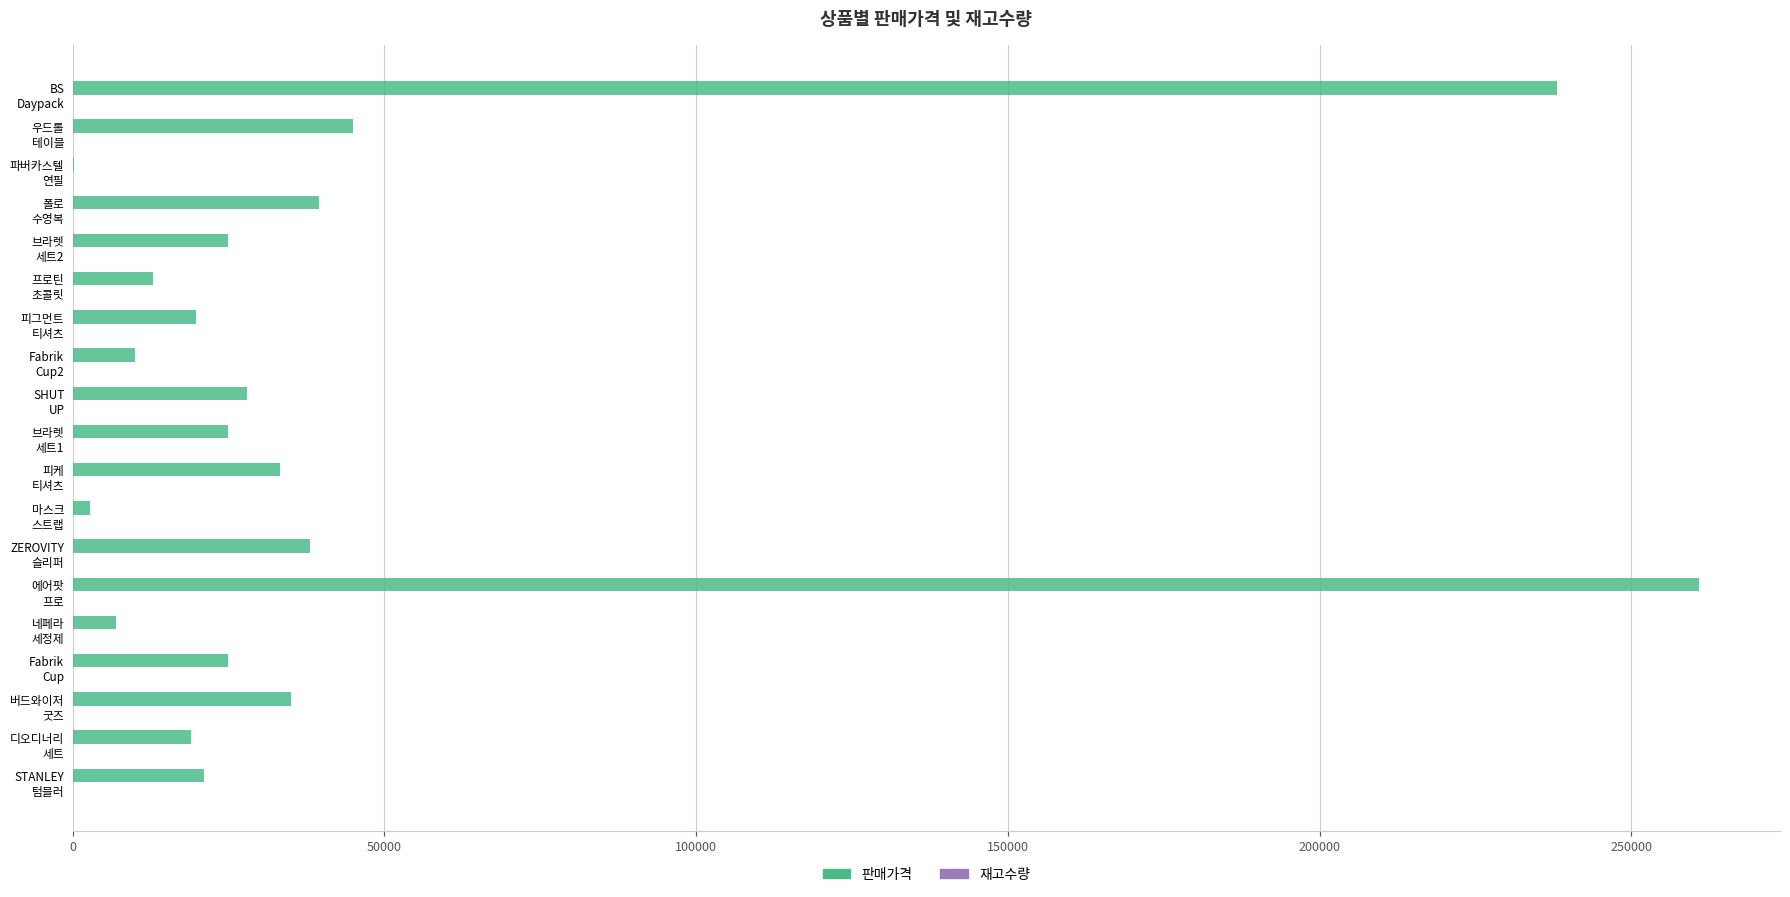

What is the maximum value shown in the chart?

260800